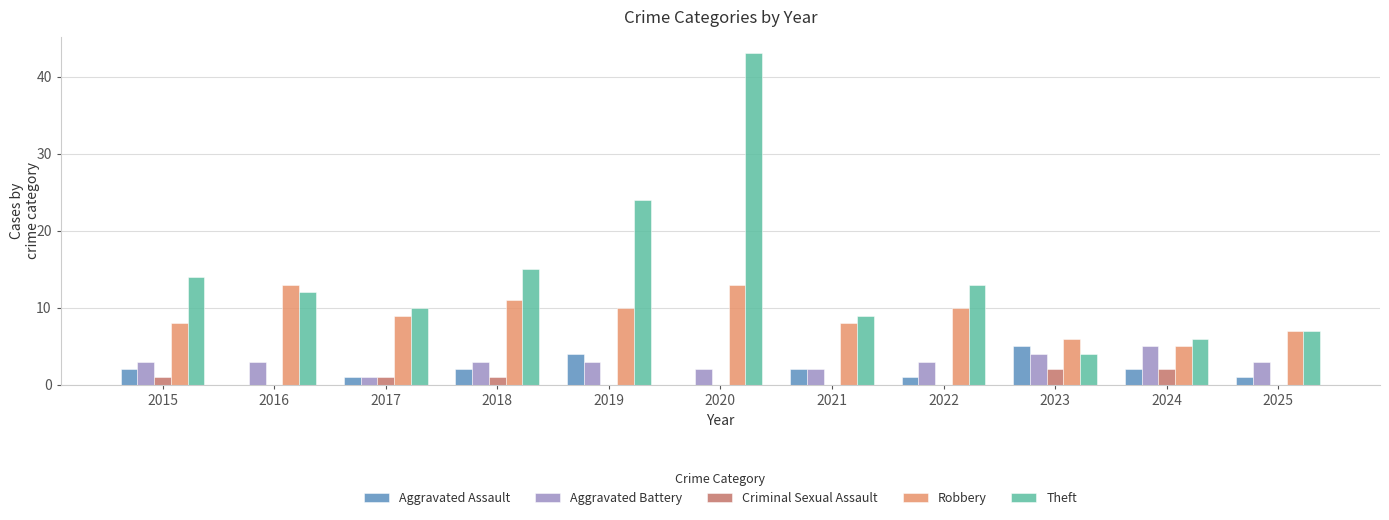

Reading left to right, list all the values displayed in this chart.

Aggravated Assault: 2	0	1	2	4	0	2	1	5	2	1
Aggravated Battery: 3	3	1	3	3	2	2	3	4	5	3
Criminal Sexual Assault: 1	0	1	1	0	0	0	0	2	2	0
Robbery: 8	13	9	11	10	13	8	10	6	5	7
Theft: 14	12	10	15	24	43	9	13	4	6	7